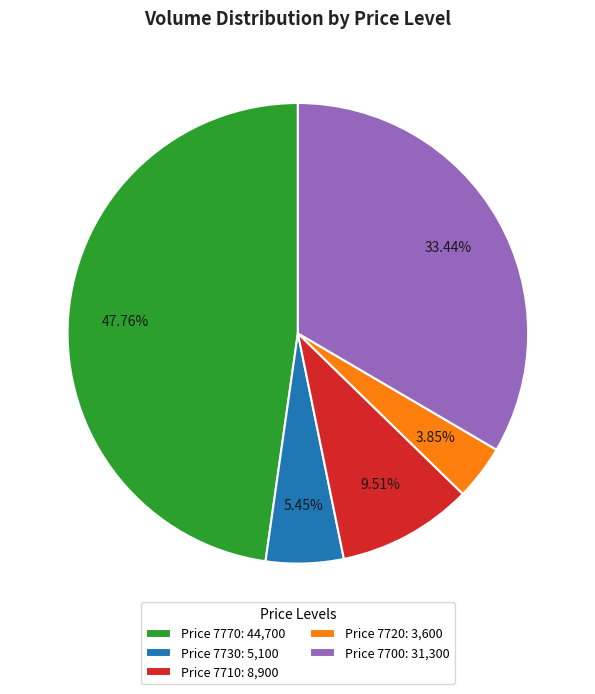

Is Price 7710: 8,900 the majority of the pie?

No